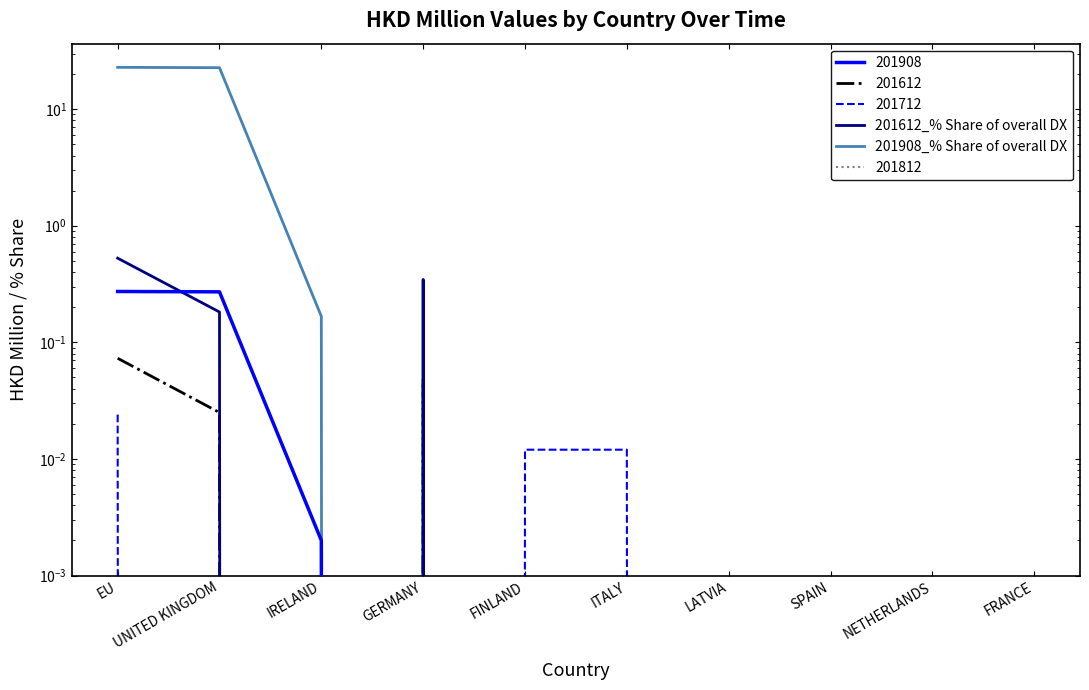

Does the chart display data point markers on the line(s)?

No